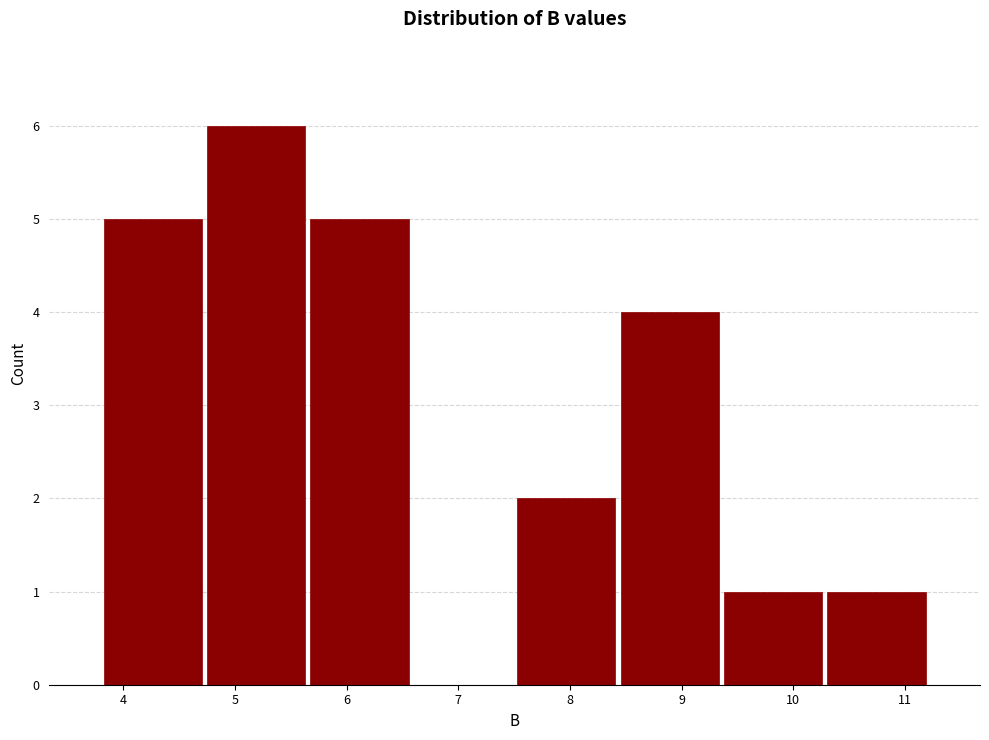

Which range on the x-axis has the tallest bar?

4.7 to 5.7